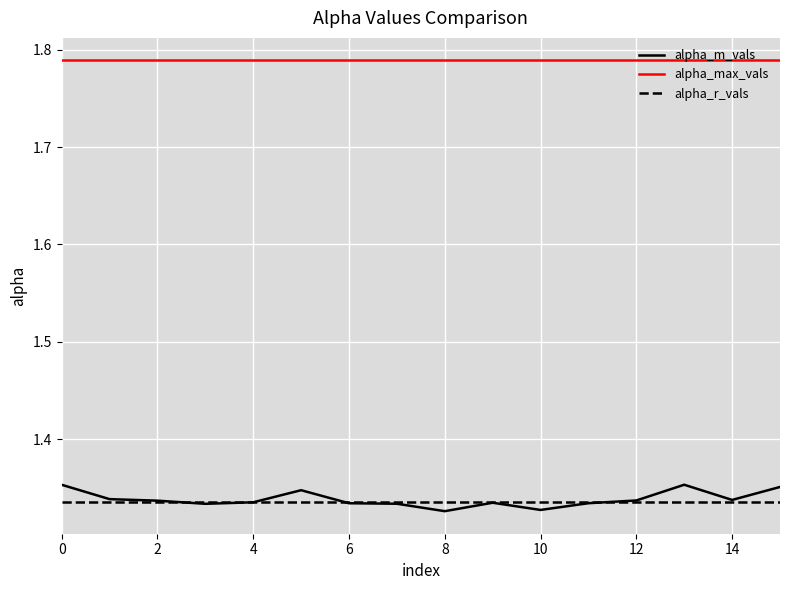

Which series ends up on top after the final intersection of alpha_r_vals and alpha_m_vals?

alpha_m_vals